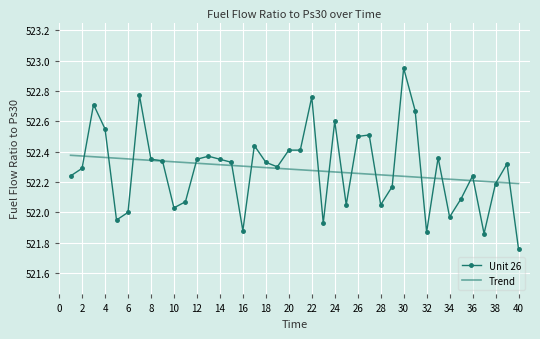

List the series in order of their peak value, lowest first.

Trend, Unit 26